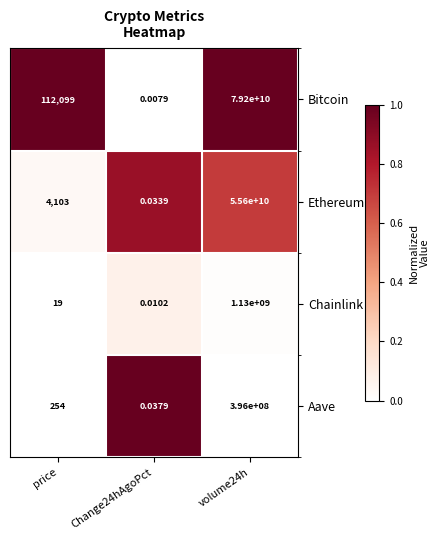

What is the total value across all series at price?

116475.0